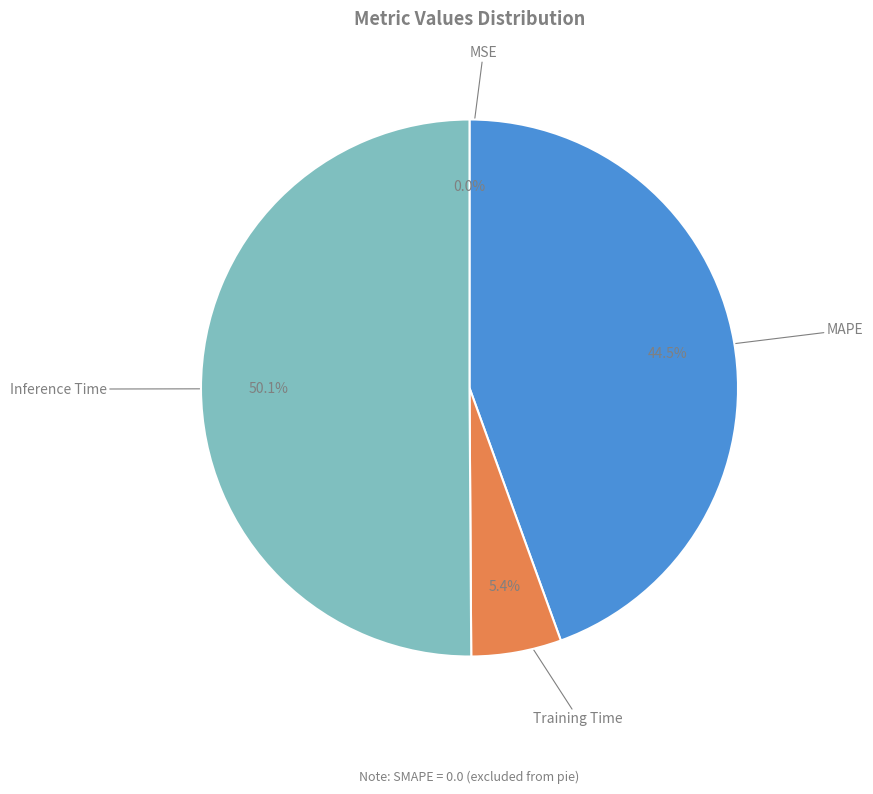

Is there any slice that represents more than half of the pie?

Yes